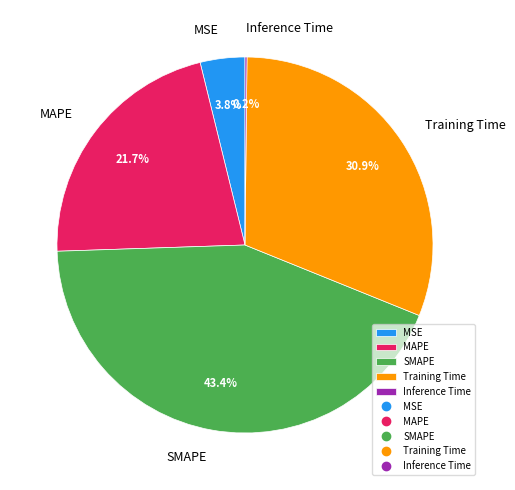

Combined, what portion of the pie is MSE and MAPE?

25.5%